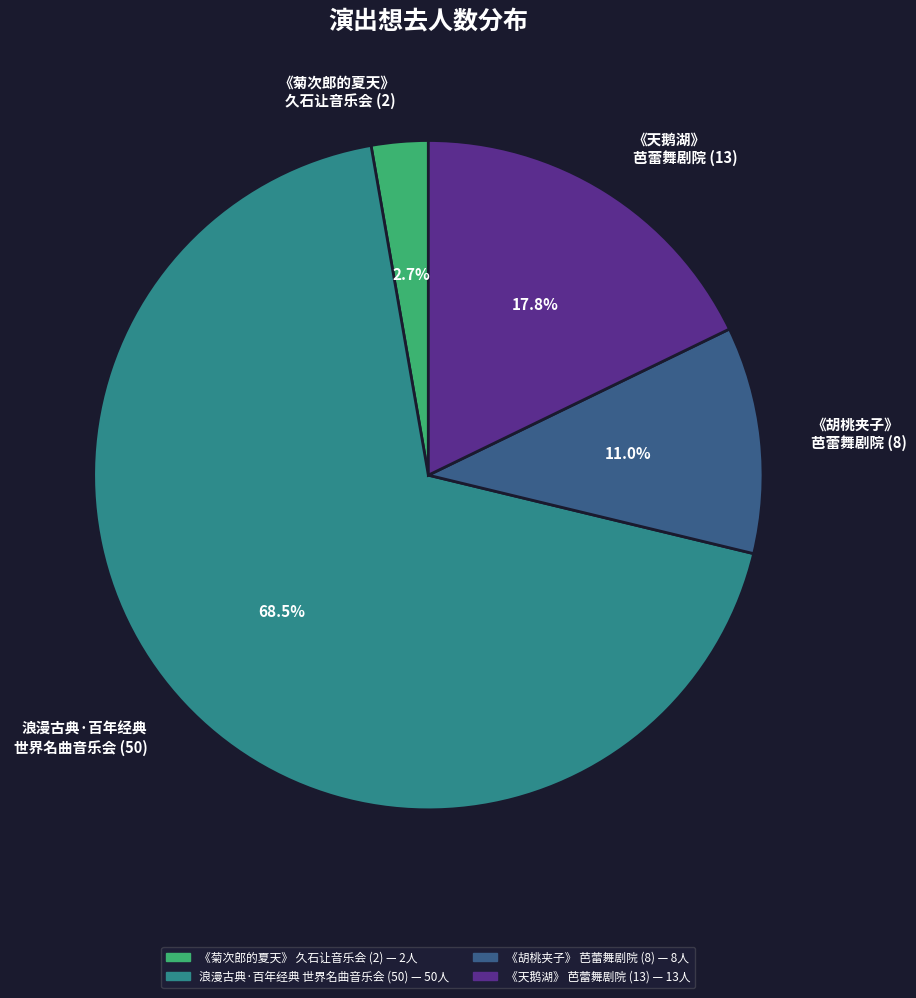

Combined, what portion of the pie is 浪漫古典·百年经典 世界名曲音乐会 (50) and 《菊次郎的夏天》 久石让音乐会 (2)?

71.2%